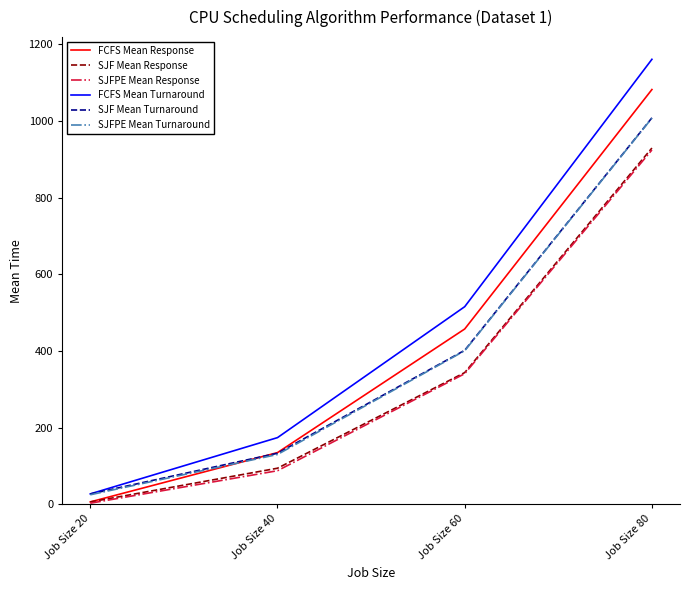

Which category has the highest value across all series?

Job Size 80